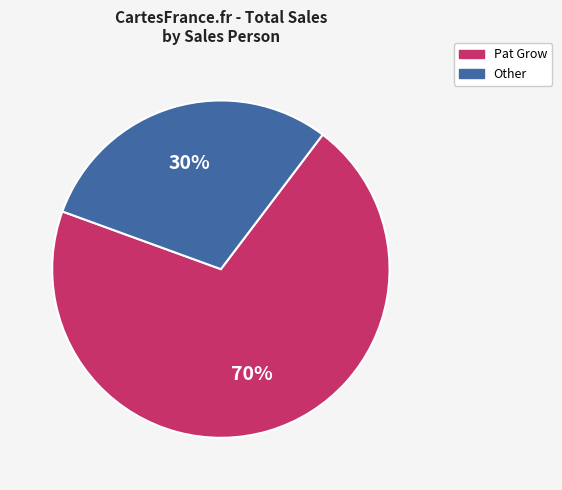

What is the ratio of the value at Other to the value at Pat Grow?

0.4